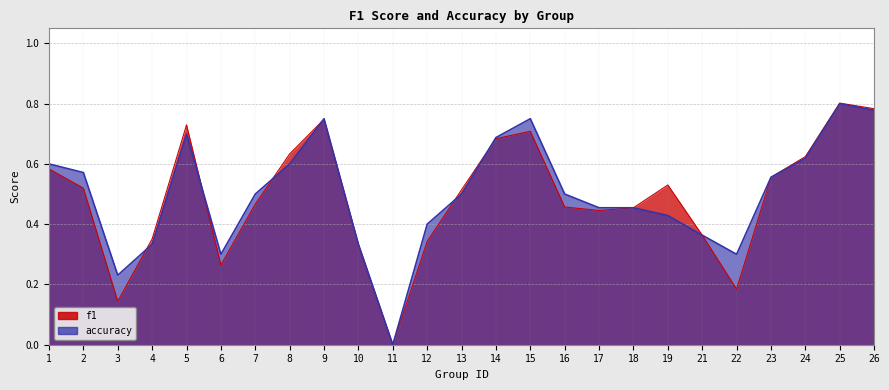

Count the f1 values in the range 0 to 1.

25